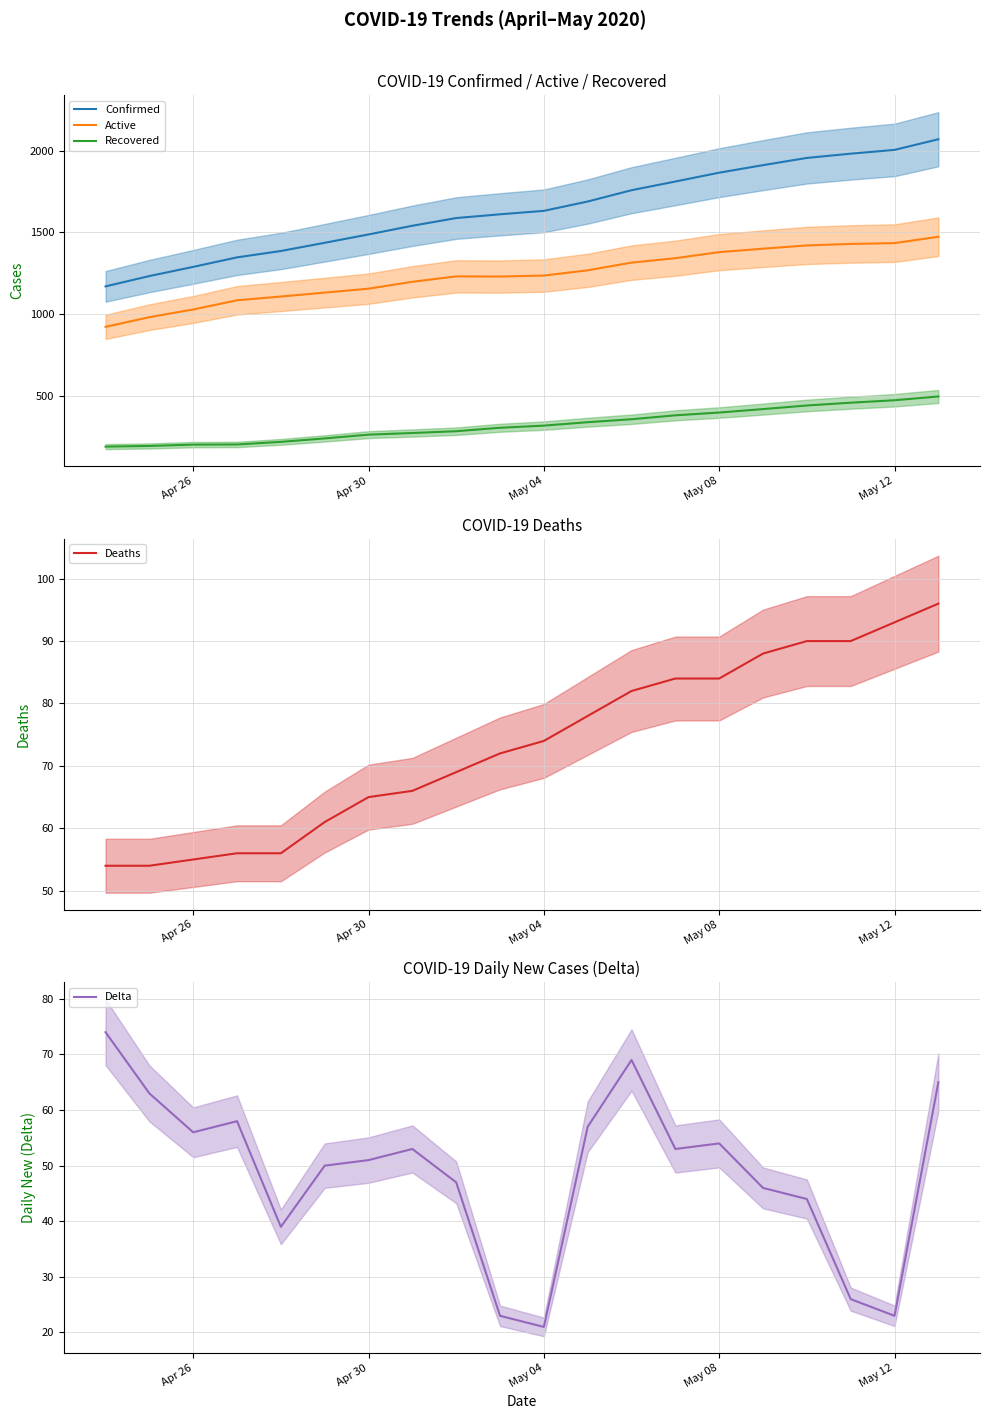

What is the maximum value for Active?

1474